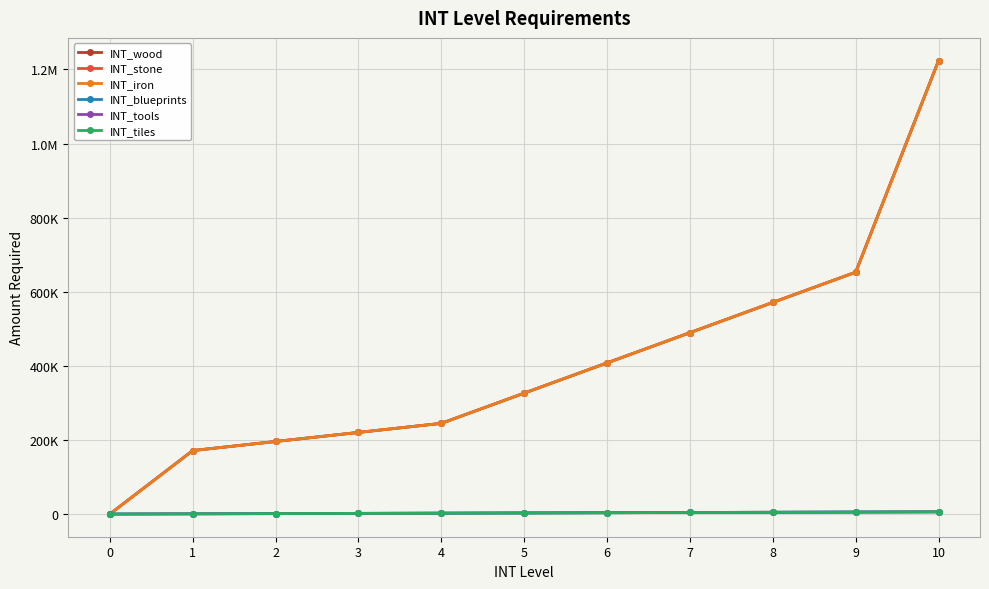

Which has a higher value, 3 or 10?

10